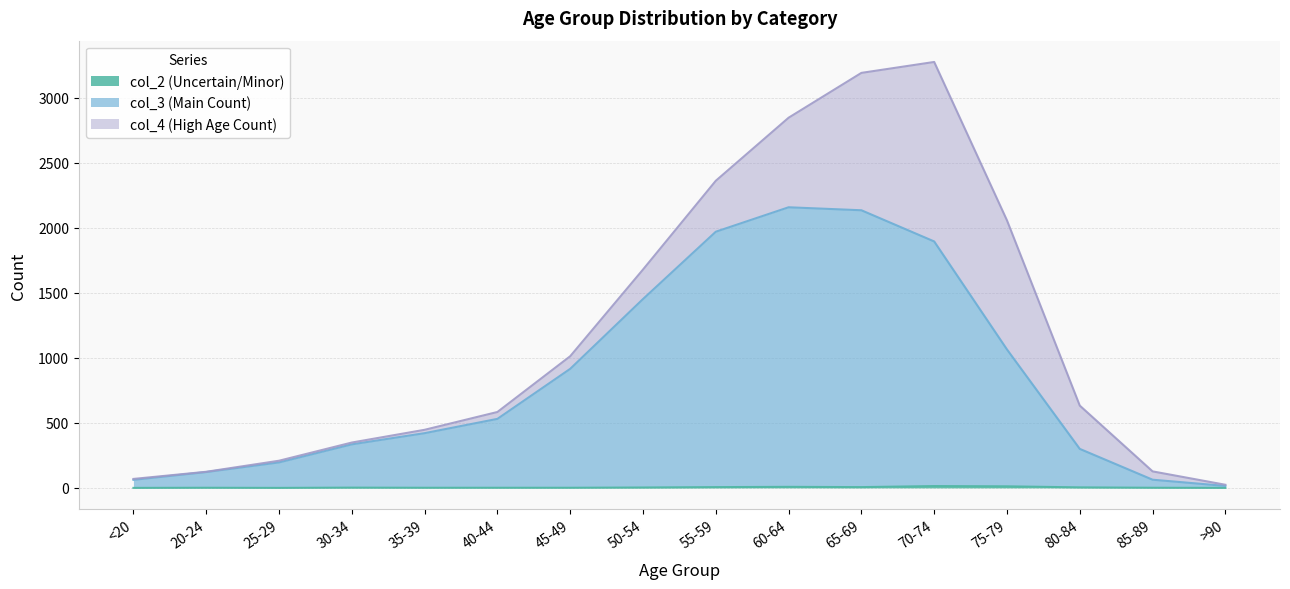

What is the label of the 1st point from the left?

<20